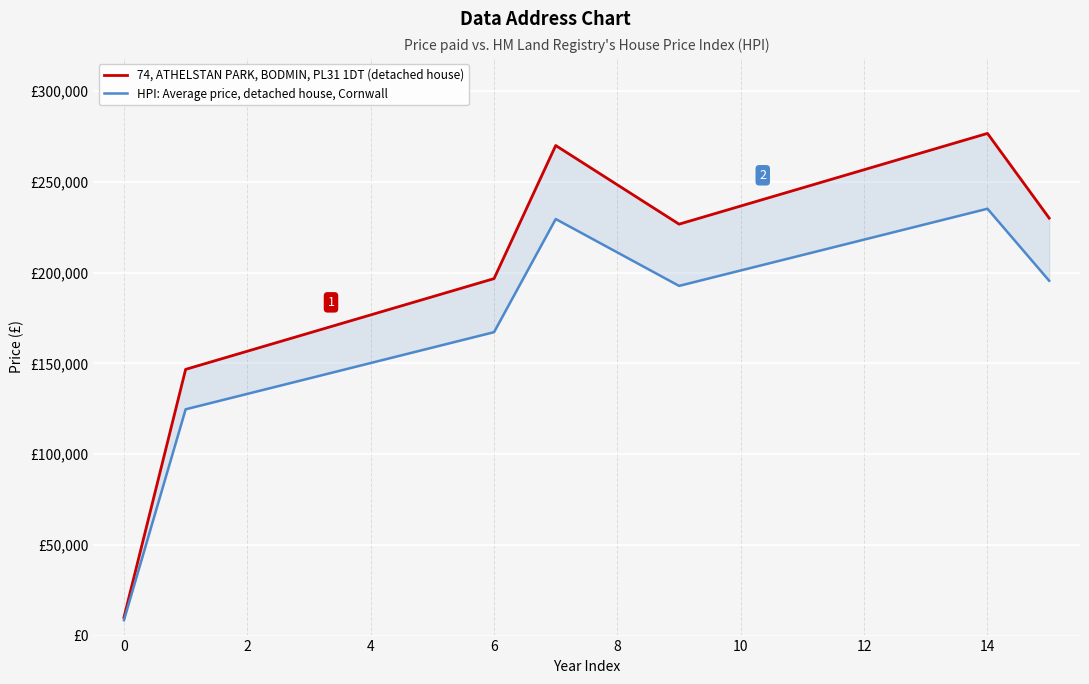

Which series has the widest spread of values?

74, ATHELSTAN PARK, BODMIN, PL31 1DT (detached house)